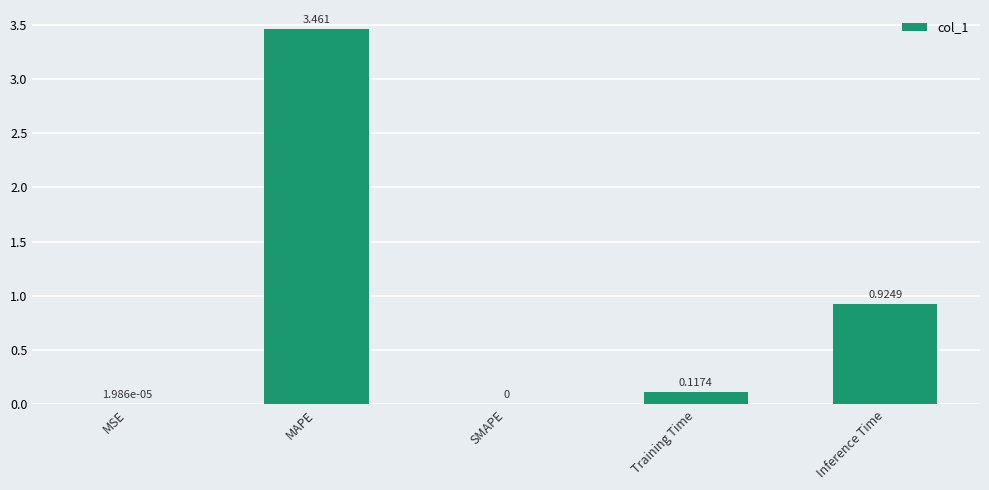

What is the sum of all values?

4.5